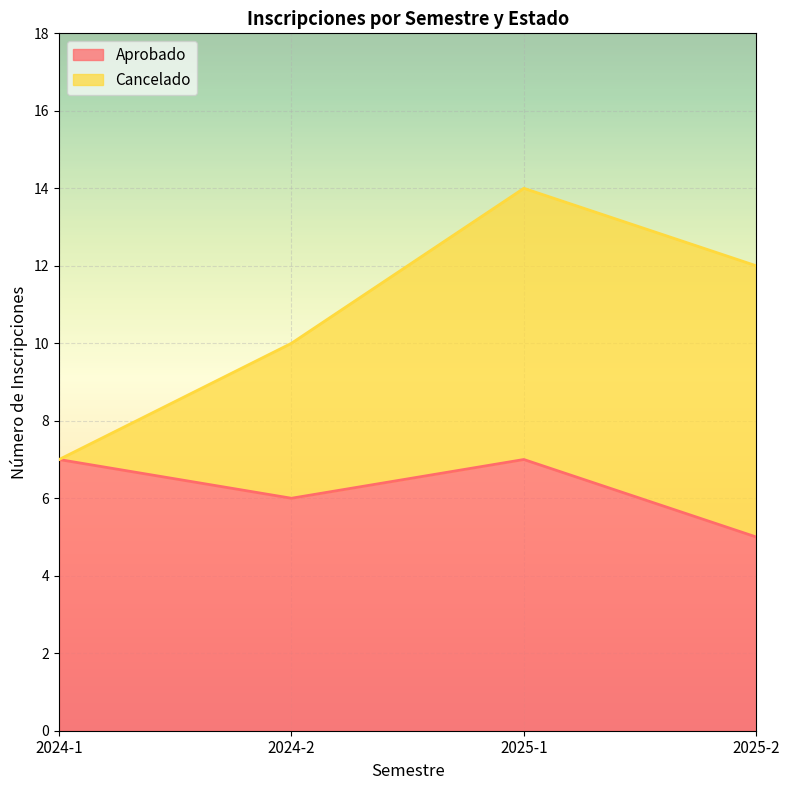

What is the ratio of the value at 2025-2 to the value at 2025-1?

0.7